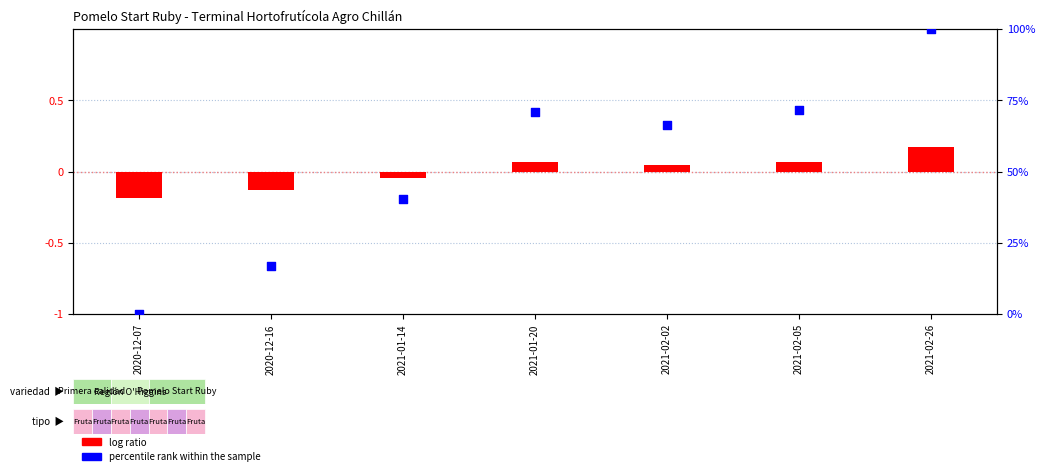

Which series has the largest Y range (max minus min)?

percentile rank within the sample